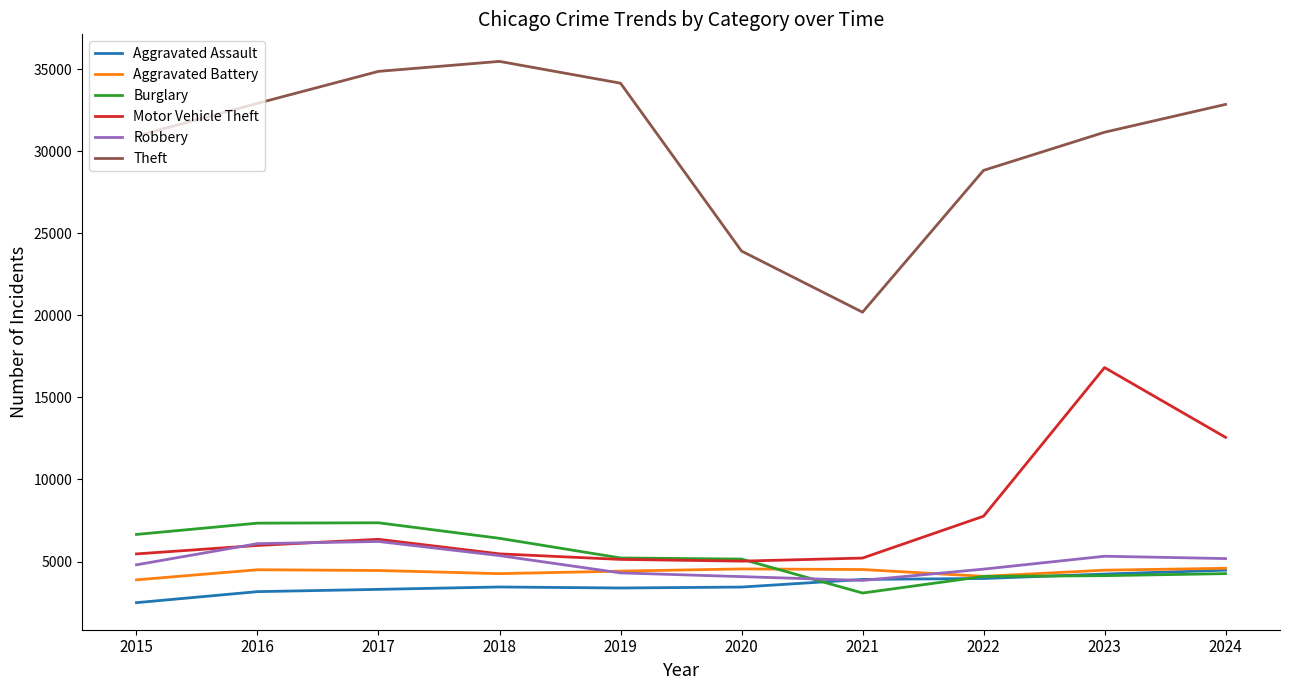

What are all the series names shown in the legend?

Aggravated Assault, Aggravated Battery, Burglary, Motor Vehicle Theft, Robbery, Theft